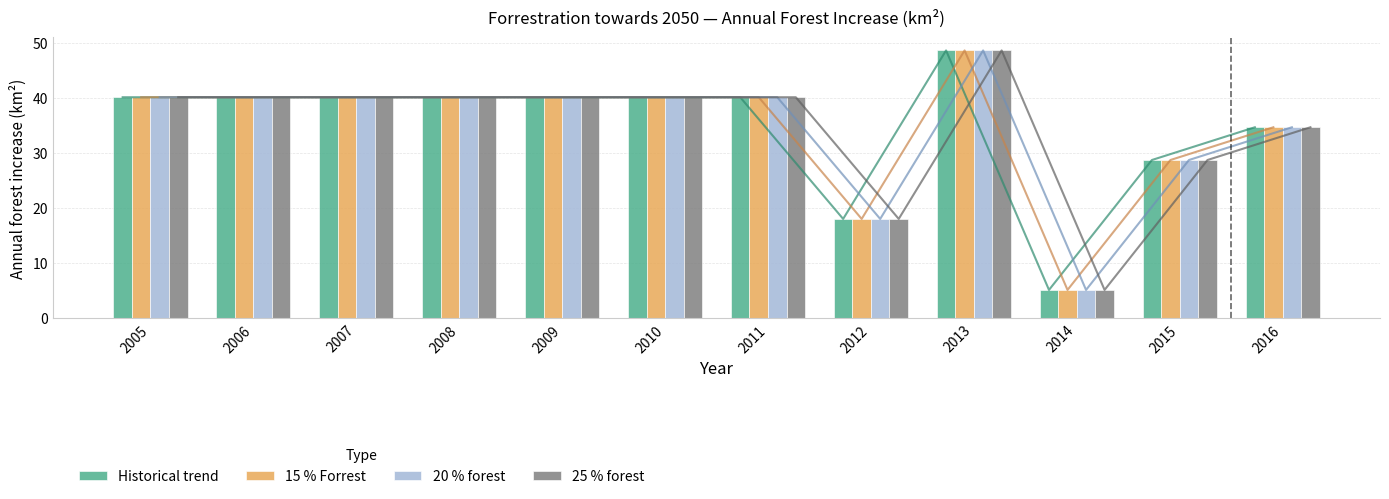

What is the sum of the 25 % forest values at 2005 and 2011?

80.2